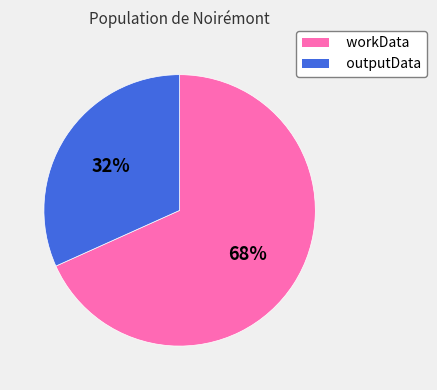

Combined, do workData and outputData account for over 50%?

Yes